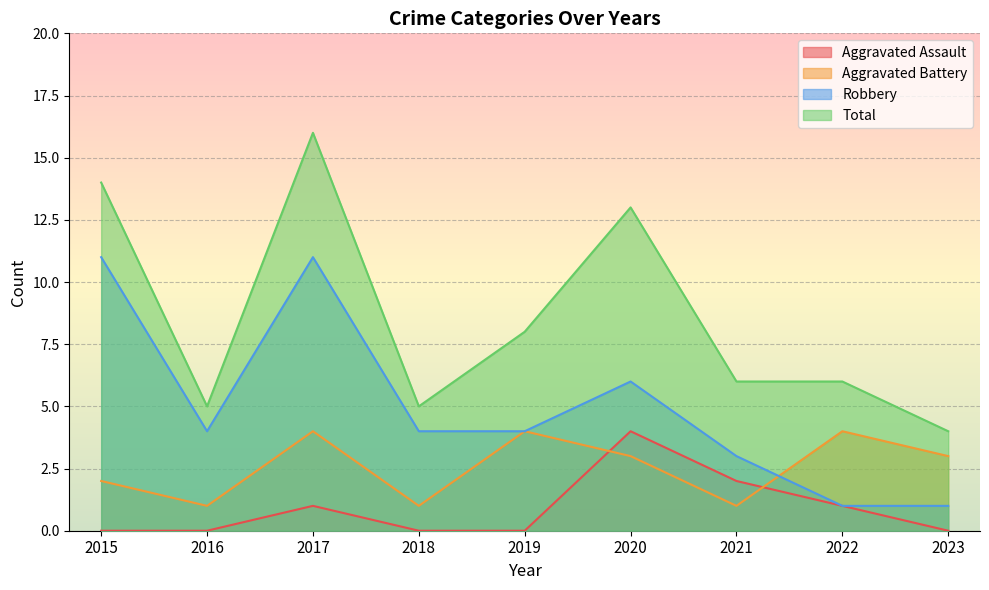

Reading left to right, extract all data points from this chart.

Aggravated Assault: 2015=0	2016=0	2017=1	2018=0	2019=0	2020=4	2021=2	2022=1	2023=0
Aggravated Battery: 2015=2	2016=1	2017=4	2018=1	2019=4	2020=3	2021=1	2022=4	2023=3
Robbery: 2015=11	2016=4	2017=11	2018=4	2019=4	2020=6	2021=3	2022=1	2023=1
Total: 2015=14	2016=5	2017=16	2018=5	2019=8	2020=13	2021=6	2022=6	2023=4